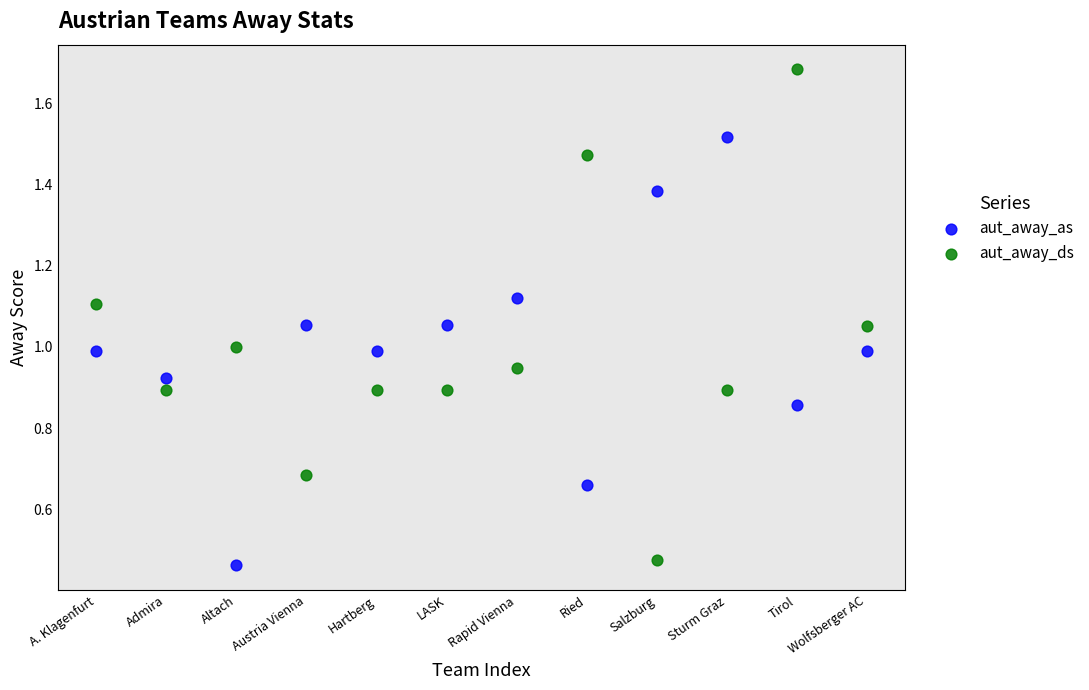

Which series reaches the maximum Y coordinate?

aut_away_ds